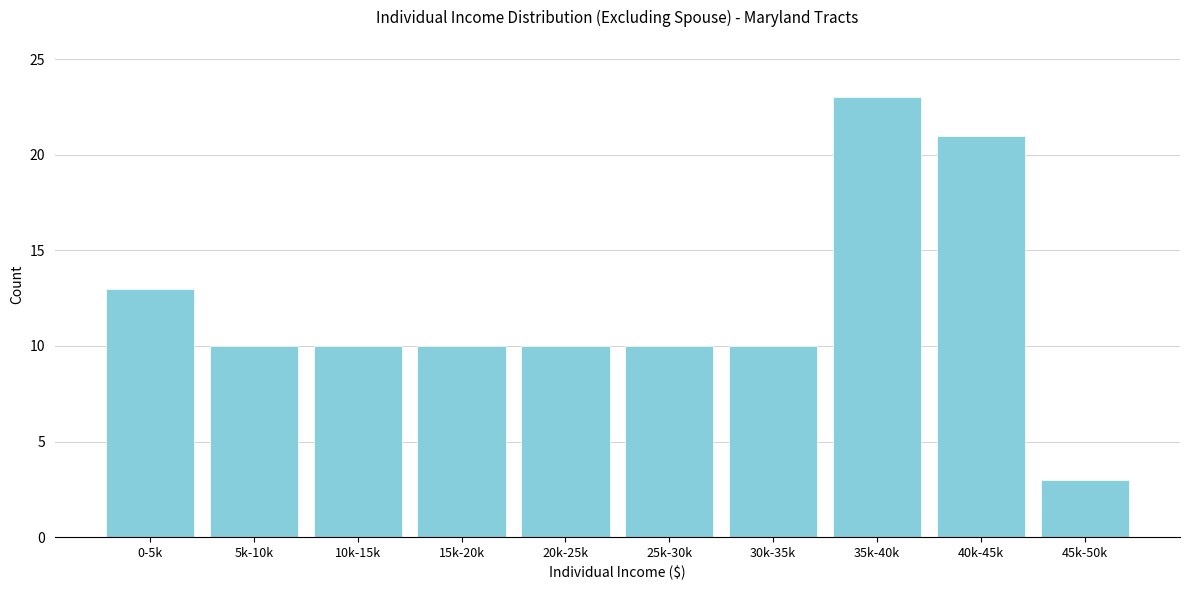

Reading left to right, transcribe all the data shown in this chart.

13	10	10	10	10	10	10	23	21	3